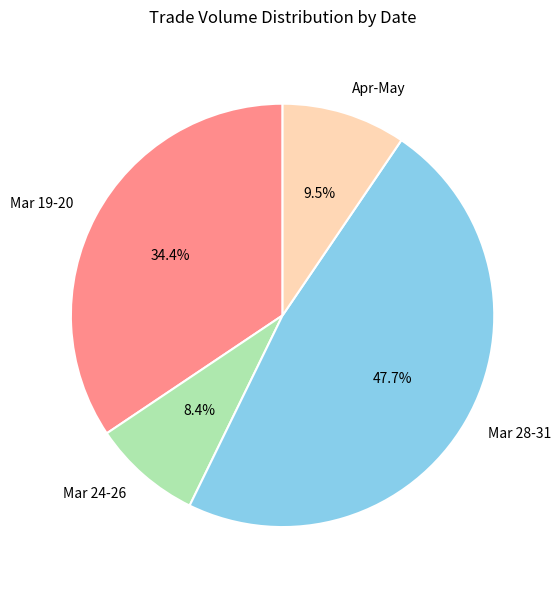

Approximately how many times larger is the value at Mar 28-31 compared to Mar 19-20?

1.4